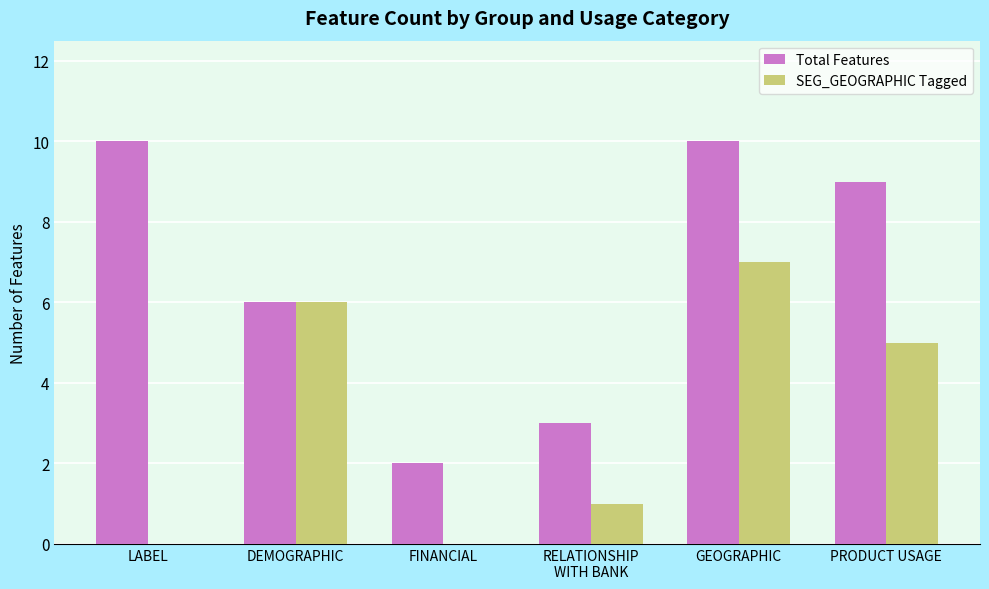

Reading left to right, what are all the values shown in this chart?

Total Features: LABEL=10	DEMOGRAPHIC=6	FINANCIAL=2	RELATIONSHIP
WITH BANK=3	GEOGRAPHIC=10	PRODUCT USAGE=9
SEG_GEOGRAPHIC Tagged: LABEL=0	DEMOGRAPHIC=6	FINANCIAL=0	RELATIONSHIP
WITH BANK=1	GEOGRAPHIC=7	PRODUCT USAGE=5